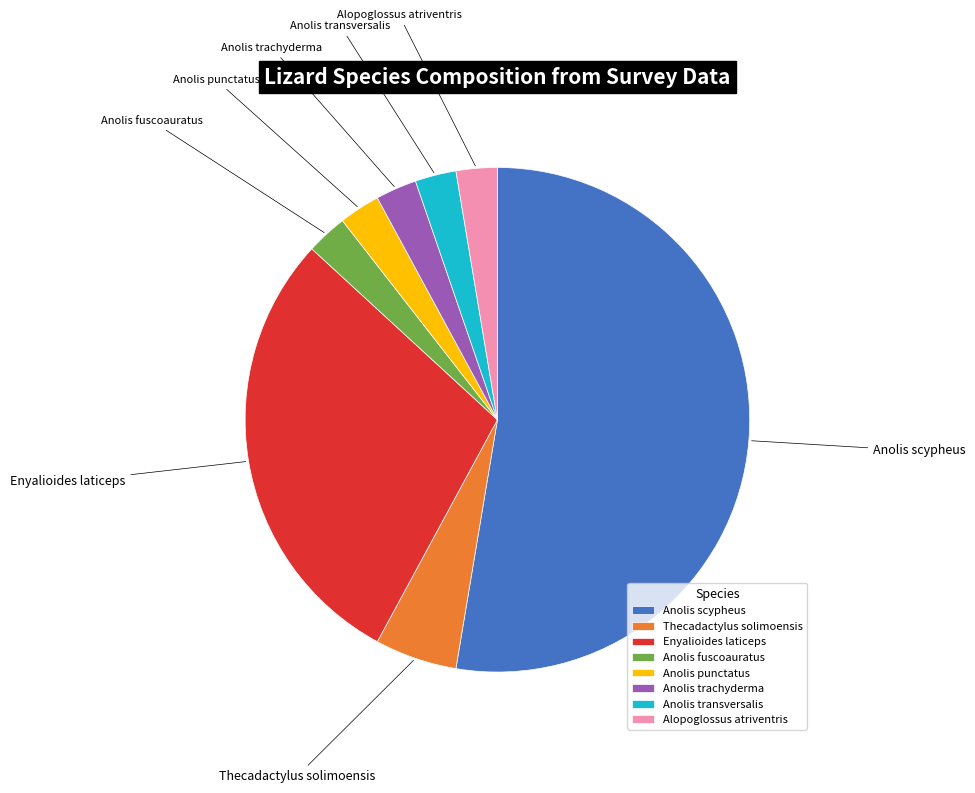

Which slice is the largest?

Anolis scypheus